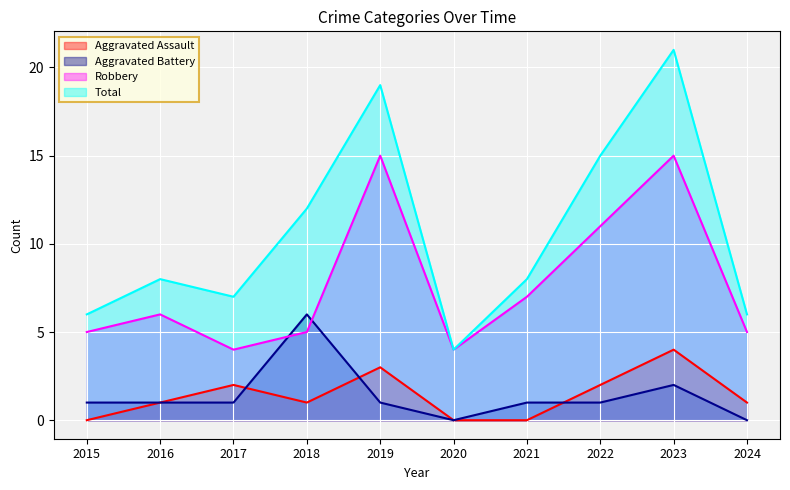

True or false: Aggravated Battery and Aggravated Assault intersect in this chart.

True